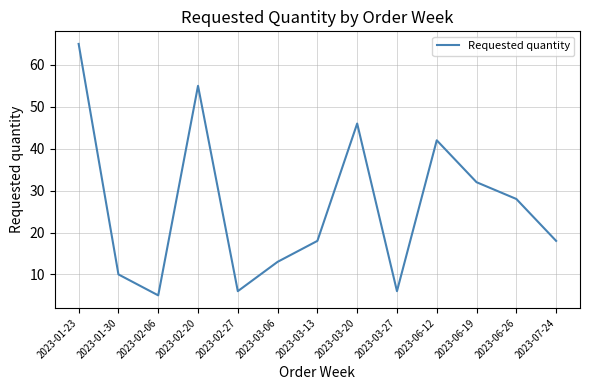

What position from the right is 2023-02-06?

11